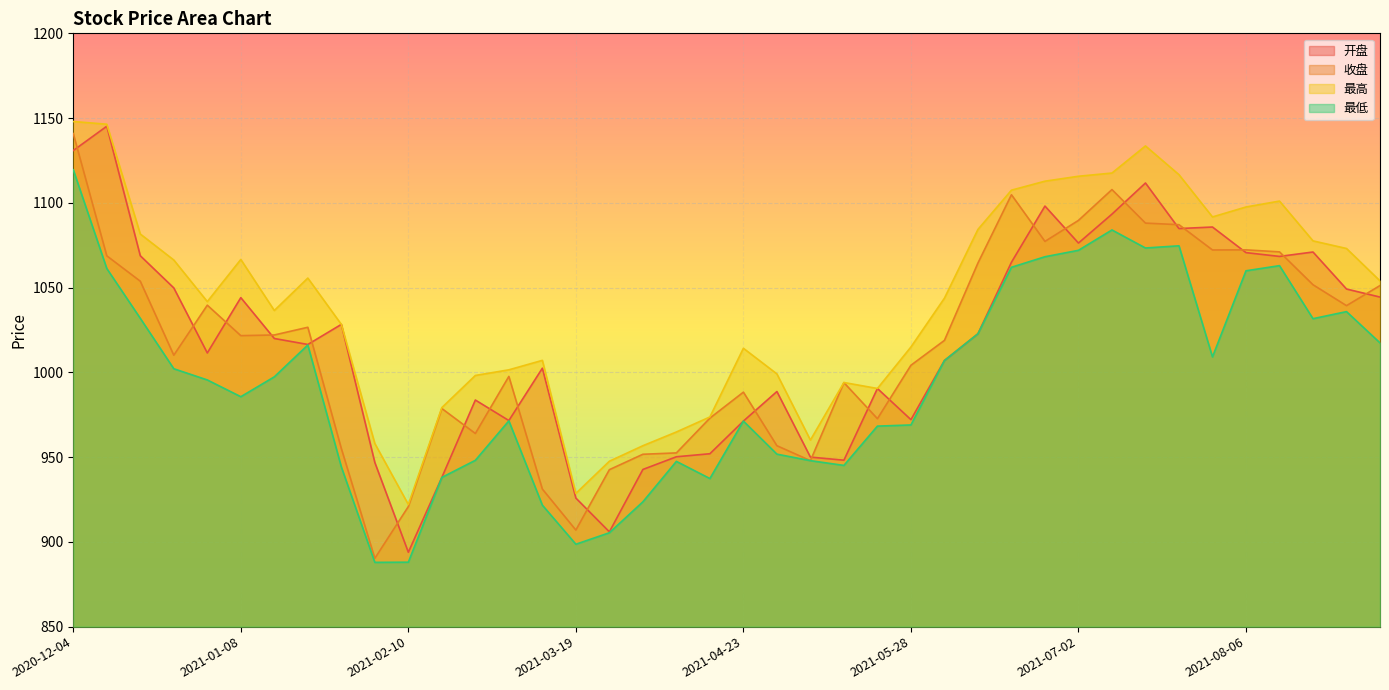

At which label is 最低 closest to 1003?

2020-12-25